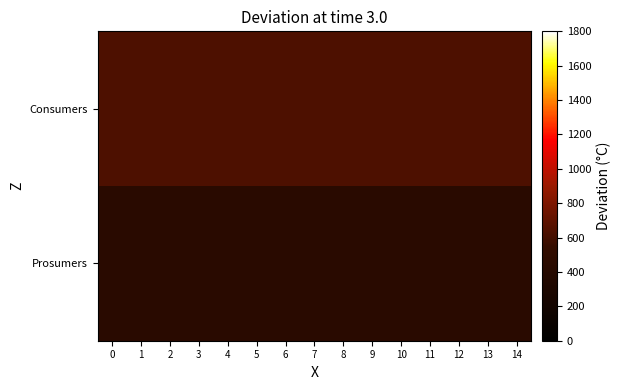

At how many categories does at least one series exceed 596?

15